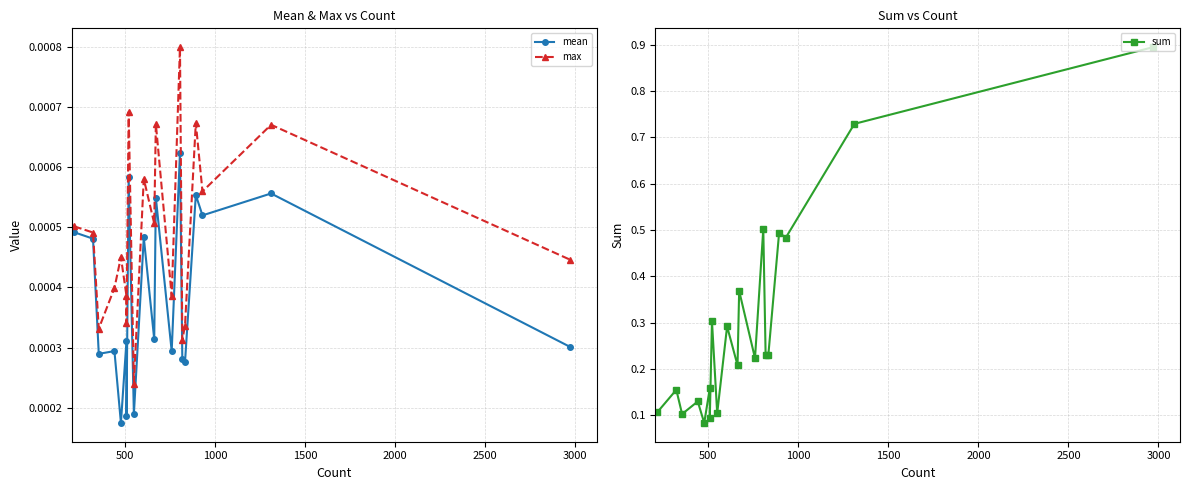

In sum, how many points are lower than both neighbors (excluding endpoints)?

8